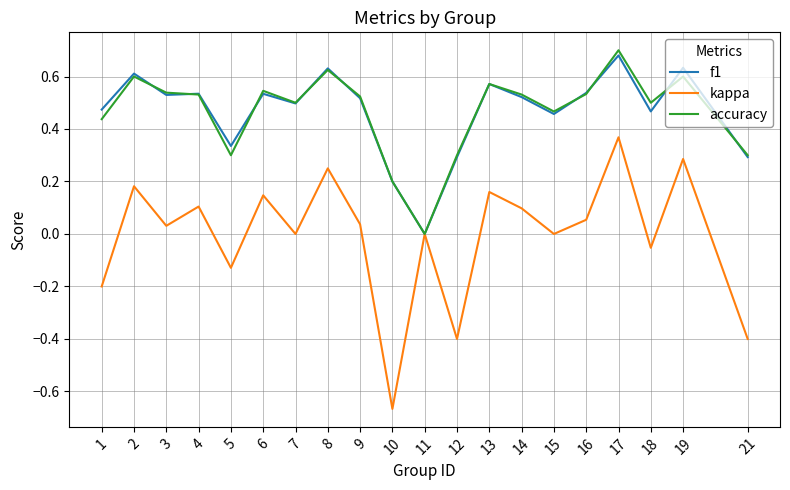

True or false: kappa has more than 0 points higher than both neighbors.

True